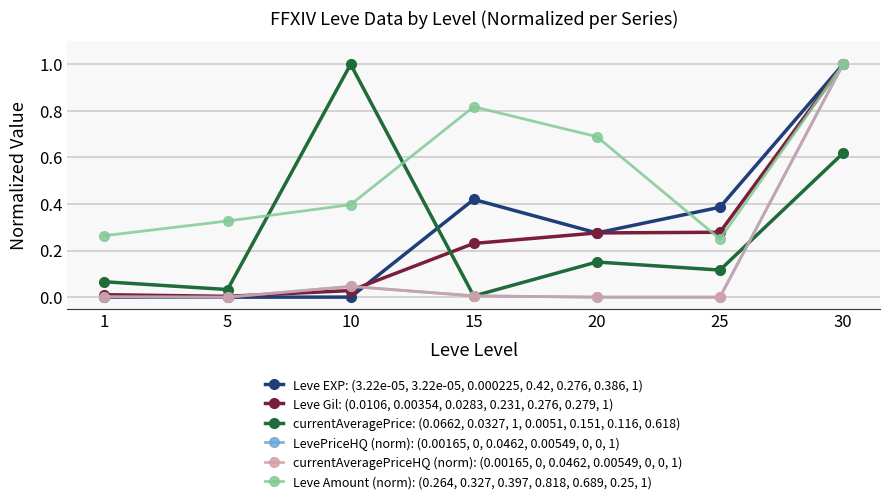

Does the chart have visible grid lines?

Yes